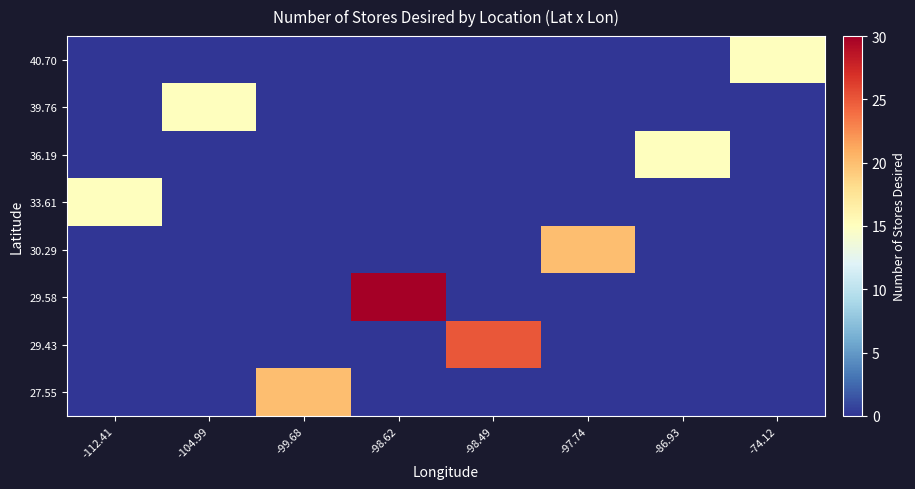

Rank the series by their maximum value, from lowest to highest.

40.70, 39.76, 36.19, 33.61, 30.29, 27.55, 29.43, 29.58